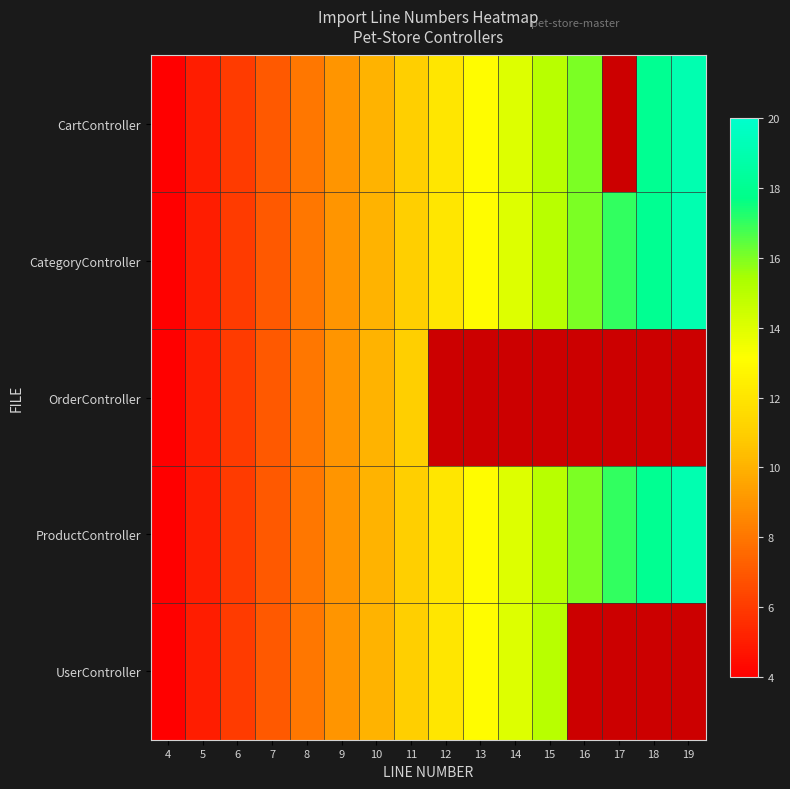

Which series has the largest total across all categories?

CategoryController